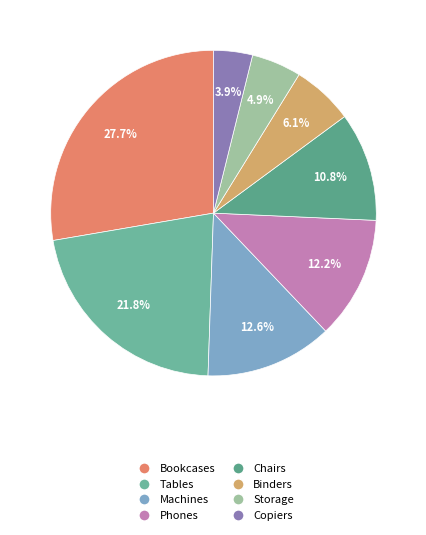

How many slices are in this pie chart?

8